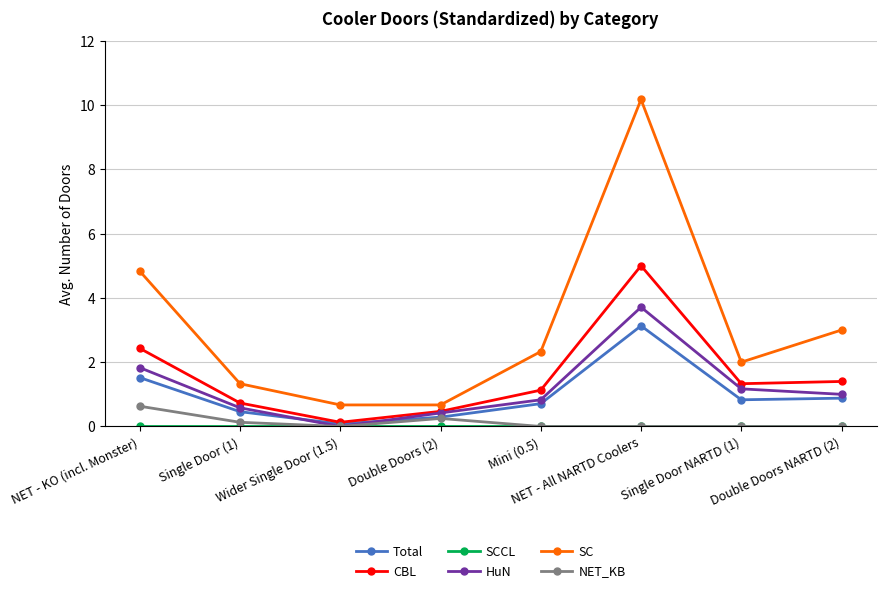

What is the value of the SC point at the 5th from the left?

2.3